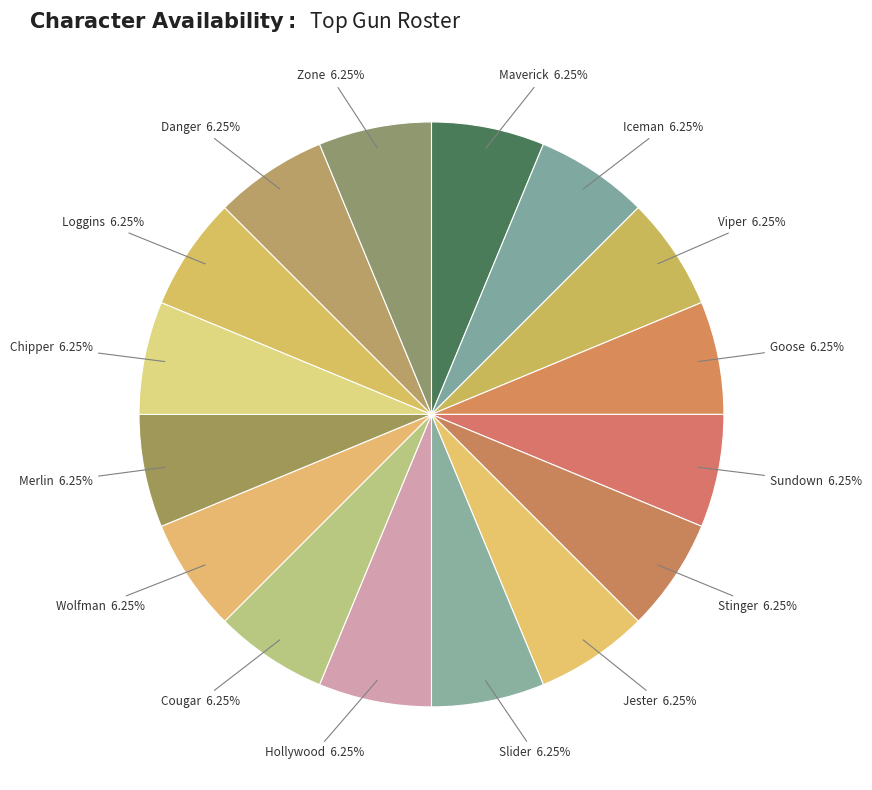

Approximately how many times larger is the value at Wolfman compared to Goose?

1.0